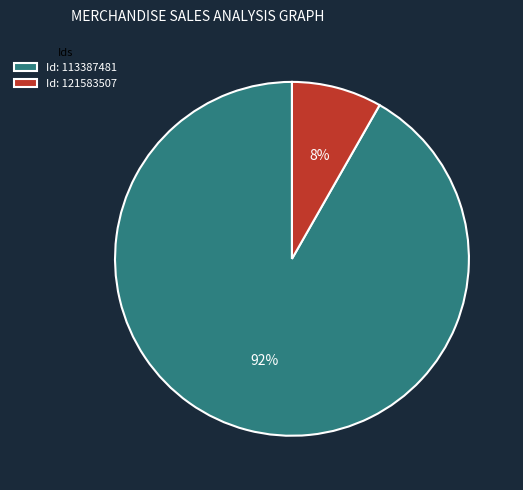

To the nearest percent, what percentage of the pie is Id: 113387481?

92%